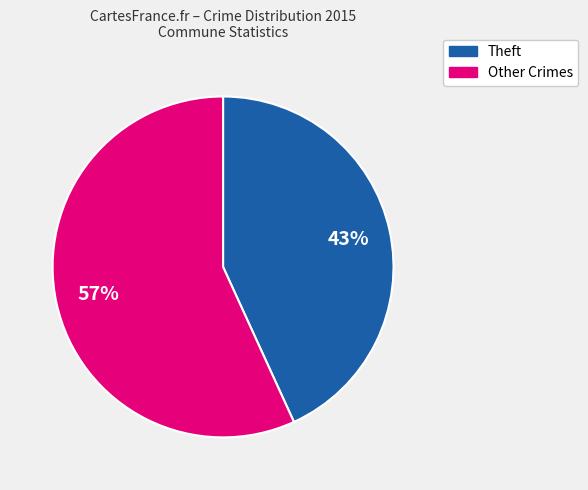

To the nearest percent, what is the difference between the largest and smallest slice percentages?

14%